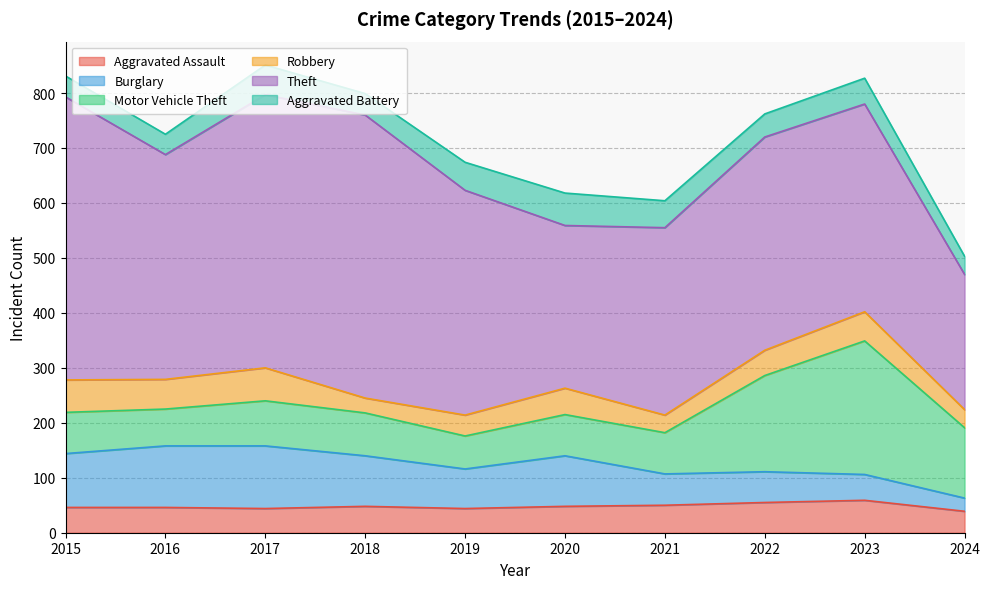

Reading left to right, what are all the values shown in this chart?

Aggravated Assault: 46	46	44	48	44	48	50	55	59	39
Burglary: 98	112	114	92	72	92	57	56	47	24
Motor Vehicle Theft: 75	67	82	78	60	75	75	175	243	128
Robbery: 59	54	60	27	38	48	32	46	53	33
Theft: 515	409	497	515	409	296	341	388	378	246
Aggravated Battery: 38	37	54	39	51	59	49	42	47	33